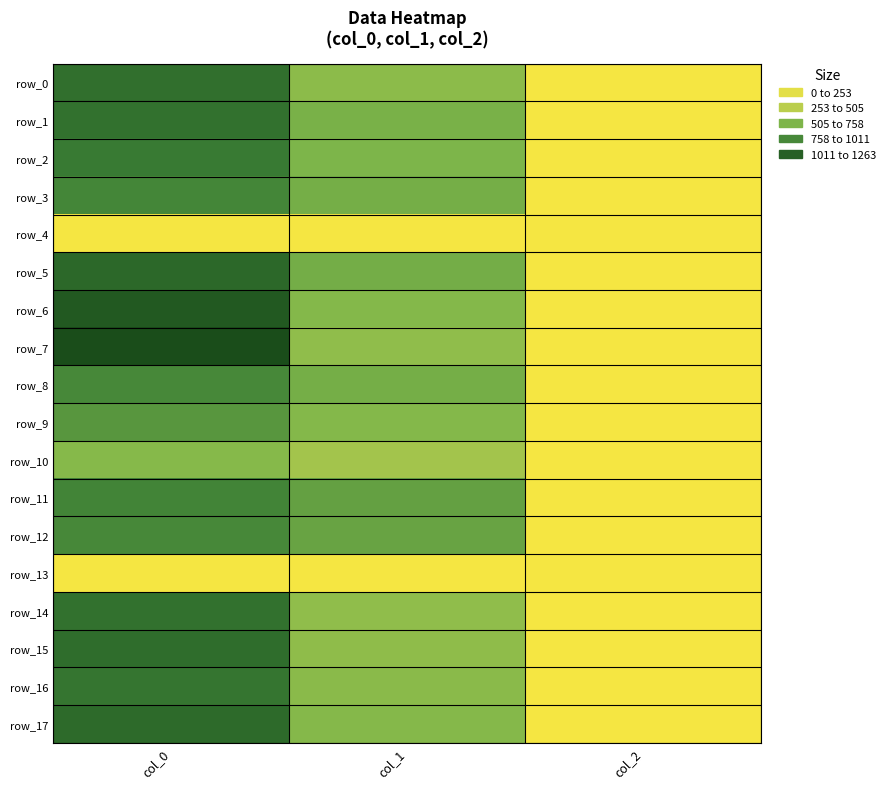

What is the difference between the maximum and minimum values in the row_7 series?

1261.3